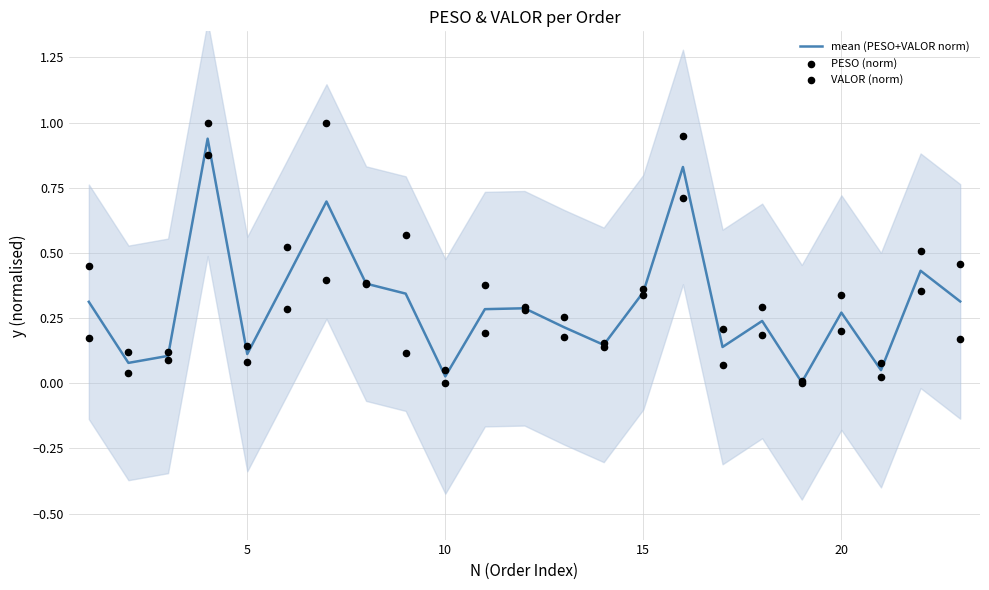

What are all the series names shown in the legend?

mean (PESO+VALOR norm), PESO (norm), VALOR (norm)